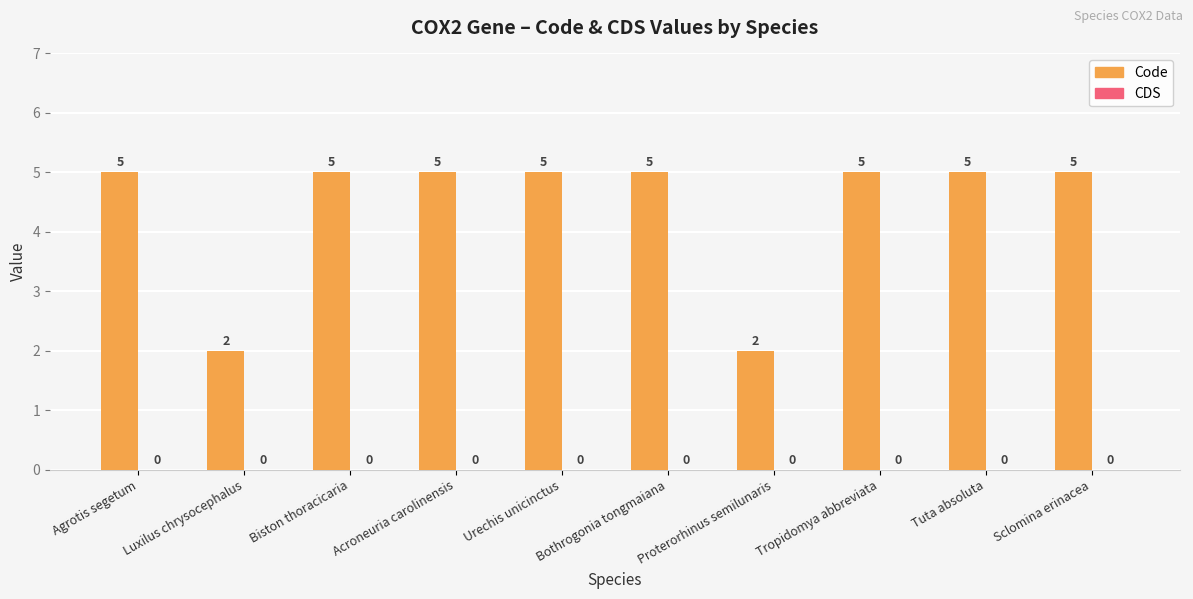

What is the difference between the maximum and minimum values?

3